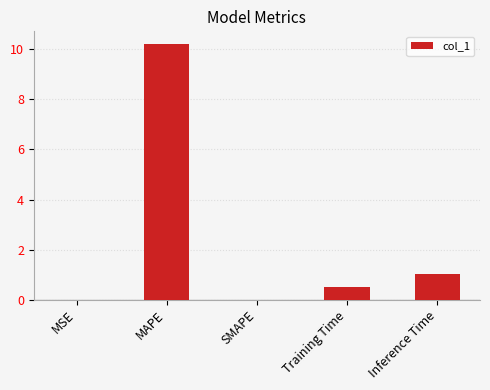

How many series are shown in this chart?

1